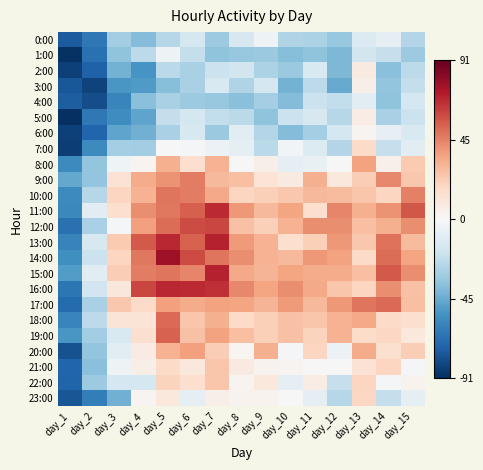

Reading right to left, extract all data points from this chart.

0:00: day_15=-26.6	day_14=-8.6	day_13=-12.6	day_12=-34.6	day_11=-28.6	day_10=-27.6	day_9=-4.6	day_8=-14.6	day_7=-32.6	day_6=-15.6	day_5=-25.6	day_4=-39.6	day_3=-31.6	day_2=-64.6	day_1=-75.6
1:00: day_15=-32.6	day_14=-20.6	day_13=-16.6	day_12=-40.6	day_11=-36.6	day_10=-38.6	day_9=-33.6	day_8=-34.6	day_7=-36.6	day_6=-21.6	day_5=-4.6	day_4=-23.6	day_3=-36.6	day_2=-67.6	day_1=-89.6
2:00: day_15=-23.6	day_14=-37.6	day_13=8.4	day_12=-40.6	day_11=-13.6	day_10=-33.6	day_9=-28.6	day_8=-16.6	day_7=-19.6	day_6=-29.6	day_5=-24.6	day_4=-53.6	day_3=-42.6	day_2=-73.6	day_1=-84.6
3:00: day_15=-21.6	day_14=-35.6	day_13=5.4	day_12=-45.6	day_11=-23.6	day_10=-42.6	day_9=-15.6	day_8=-27.6	day_7=-13.6	day_6=-29.6	day_5=-38.6	day_4=-51.6	day_3=-52.6	day_2=-83.6	day_1=-76.6
4:00: day_15=-15.6	day_14=-36.6	day_13=-10.6	day_12=-22.6	day_11=-19.6	day_10=-39.6	day_9=-30.6	day_8=-37.6	day_7=-34.6	day_6=-32.6	day_5=-29.6	day_4=-37.6	day_3=-59.6	day_2=-80.6	day_1=-74.6
5:00: day_15=-19.6	day_14=-29.6	day_13=6.4	day_12=-25.6	day_11=-14.6	day_10=-19.6	day_9=-36.6	day_8=-24.6	day_7=-22.6	day_6=-15.6	day_5=-21.6	day_4=-47.6	day_3=-56.6	day_2=-64.6	day_1=-90.6
6:00: day_15=-13.6	day_14=-7.6	day_13=2.4	day_12=-15.6	day_11=-30.6	day_10=-39.6	day_9=-26.6	day_8=-10.6	day_7=-33.6	day_6=-14.6	day_5=-29.6	day_4=-43.6	day_3=-47.6	day_2=-71.6	day_1=-84.6
7:00: day_15=-10.6	day_14=-20.6	day_13=17.4	day_12=-26.6	day_11=-12.6	day_10=-2.6	day_9=-24.6	day_8=-8.6	day_7=-5.6	day_6=-1.6	day_5=0.4	day_4=-31.6	day_3=-30.6	day_2=-57.6	day_1=-85.6
8:00: day_15=23.4	day_14=4.4	day_13=36.4	day_12=-0.6	day_11=-6.6	day_10=-8.6	day_9=5.4	day_8=-0.6	day_7=31.4	day_6=15.4	day_5=32.4	day_4=2.4	day_3=-3.6	day_2=-35.6	day_1=-57.6
9:00: day_15=24.4	day_14=43.4	day_13=22.4	day_12=9.4	day_11=32.4	day_10=8.4	day_9=12.4	day_8=27.4	day_7=29.4	day_6=46.4	day_5=40.4	day_4=33.4	day_3=13.4	day_2=-35.6	day_1=-46.6
10:00: day_15=45.4	day_14=19.4	day_13=25.4	day_12=28.4	day_11=29.4	day_10=24.4	day_9=21.4	day_8=19.4	day_7=34.4	day_6=46.4	day_5=48.4	day_4=31.4	day_3=19.4	day_2=-25.6	day_1=-57.6
11:00: day_15=56.4	day_14=40.4	day_13=32.4	day_12=44.4	day_11=15.4	day_10=35.4	day_9=29.4	day_8=39.4	day_7=67.4	day_6=54.4	day_5=47.4	day_4=42.4	day_3=15.4	day_2=-10.6	day_1=-58.6
12:00: day_15=42.4	day_14=32.4	day_13=27.4	day_12=42.4	day_11=42.4	day_10=31.4	day_9=21.4	day_8=26.4	day_7=60.4	day_6=59.4	day_5=50.4	day_4=37.4	day_3=-1.6	day_2=-29.6	day_1=-67.6
13:00: day_15=28.4	day_14=49.4	day_13=24.4	day_12=39.4	day_11=21.4	day_10=15.4	day_9=31.4	day_8=38.4	day_7=69.4	day_6=53.4	day_5=68.4	day_4=55.4	day_3=23.4	day_2=-14.6	day_1=-60.6
14:00: day_15=35.4	day_14=50.4	day_13=17.4	day_12=36.4	day_11=39.4	day_10=29.4	day_9=31.4	day_8=42.4	day_7=48.4	day_6=59.4	day_5=76.4	day_4=47.4	day_3=19.4	day_2=-19.6	day_1=-55.6
15:00: day_15=42.4	day_14=55.4	day_13=27.4	day_12=33.4	day_11=33.4	day_10=35.4	day_9=30.4	day_8=34.4	day_7=69.4	day_6=44.4	day_5=48.4	day_4=46.4	day_3=22.4	day_2=-10.6	day_1=-50.6
16:00: day_15=26.4	day_14=42.4	day_13=19.4	day_12=25.4	day_11=34.4	day_10=42.4	day_9=35.4	day_8=43.4	day_7=66.4	day_6=67.4	day_5=68.4	day_4=60.4	day_3=10.4	day_2=-17.6	day_1=-65.6
17:00: day_15=27.4	day_14=51.4	day_13=48.4	day_12=39.4	day_11=29.4	day_10=38.4	day_9=30.4	day_8=35.4	day_7=36.4	day_6=33.4	day_5=37.4	day_4=17.4	day_3=24.4	day_2=-29.6	day_1=-69.6
18:00: day_15=14.4	day_14=17.4	day_13=34.4	day_12=31.4	day_11=25.4	day_10=26.4	day_9=21.4	day_8=17.4	day_7=32.4	day_6=25.4	day_5=51.4	day_4=12.4	day_3=11.4	day_2=-23.6	day_1=-59.6
19:00: day_15=9.4	day_14=18.4	day_13=16.4	day_12=31.4	day_11=20.4	day_10=26.4	day_9=21.4	day_8=27.4	day_7=36.4	day_6=26.4	day_5=53.4	day_4=14.4	day_3=-13.6	day_2=-31.6	day_1=-52.6
20:00: day_15=22.4	day_14=14.4	day_13=33.4	day_12=-5.6	day_11=19.4	day_10=-1.6	day_9=32.4	day_8=1.4	day_7=22.4	day_6=37.4	day_5=31.4	day_4=7.4	day_3=-10.6	day_2=-35.6	day_1=-78.6
21:00: day_15=-1.6	day_14=19.4	day_13=13.4	day_12=-0.6	day_11=-0.6	day_10=2.4	day_9=3.4	day_8=8.4	day_7=25.4	day_6=9.4	day_5=17.4	day_4=5.4	day_3=-4.6	day_2=-37.6	day_1=-71.6
22:00: day_15=3.4	day_14=-1.6	day_13=19.4	day_12=-20.6	day_11=6.4	day_10=-8.6	day_9=9.4	day_8=2.4	day_7=25.4	day_6=15.4	day_5=20.4	day_4=-15.6	day_3=-15.6	day_2=-32.6	day_1=-72.6
23:00: day_15=-8.6	day_14=-21.6	day_13=18.4	day_12=-25.6	day_11=-8.6	day_10=-0.6	day_9=3.4	day_8=3.4	day_7=5.4	day_6=-8.6	day_5=9.4	day_4=2.4	day_3=-43.6	day_2=-62.6	day_1=-77.6